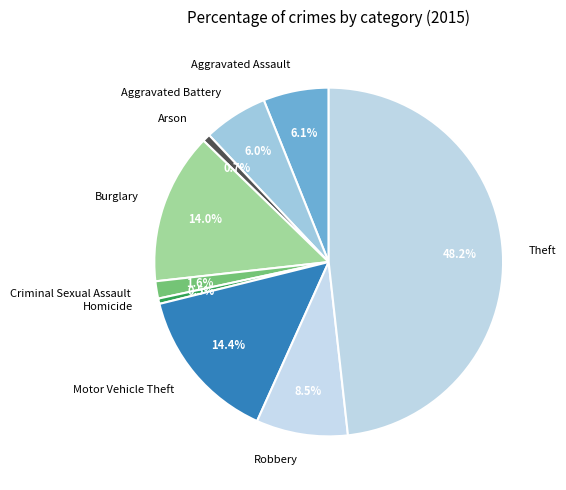

Which slice is the largest?

Theft